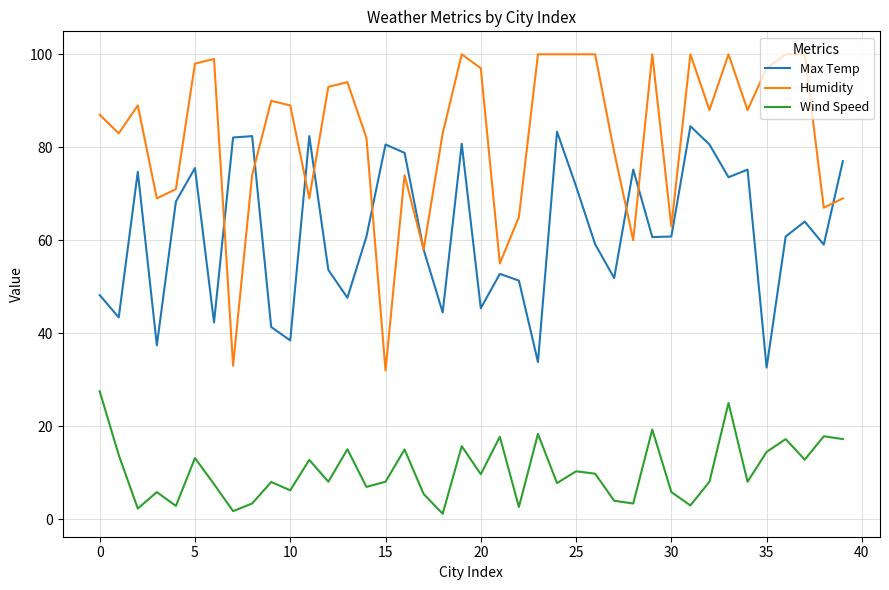

Which series has the largest total across all categories?

Humidity